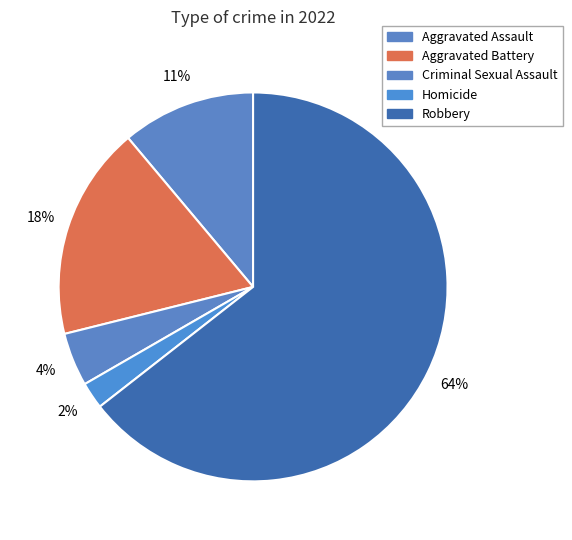

Is it true that Criminal Sexual Assault is 4% of the pie?

True